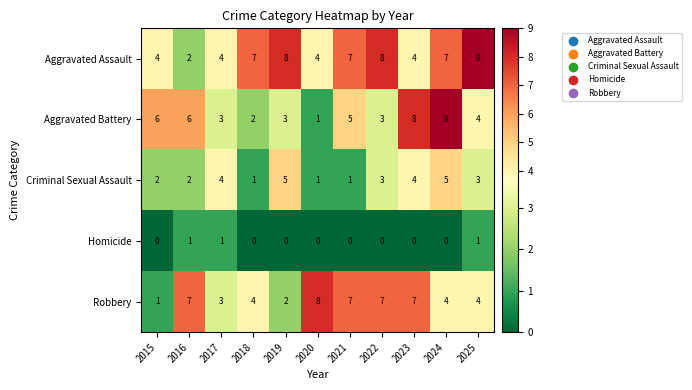

What is the total value across all series at 2022?

21